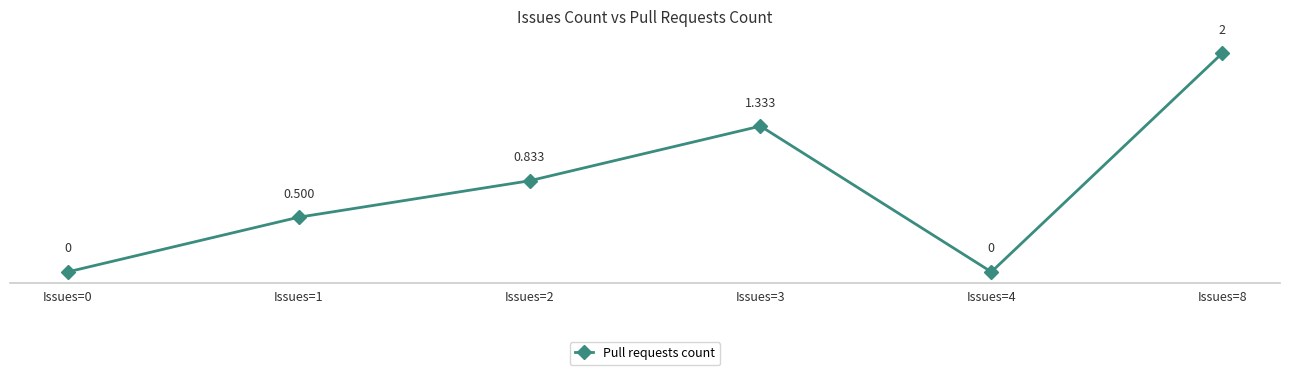

True or false: the data has more than 1 interior local peaks.

False